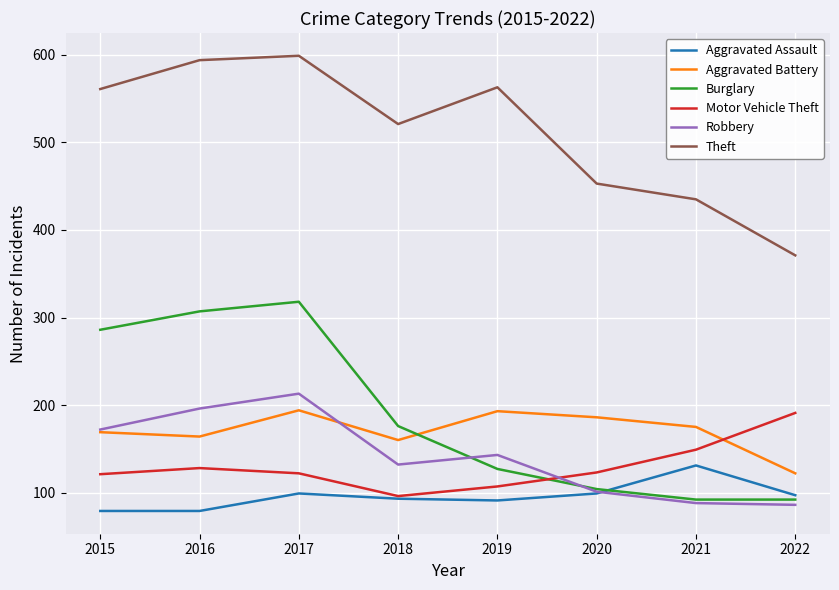

Where is the first local maximum for Theft?

2017